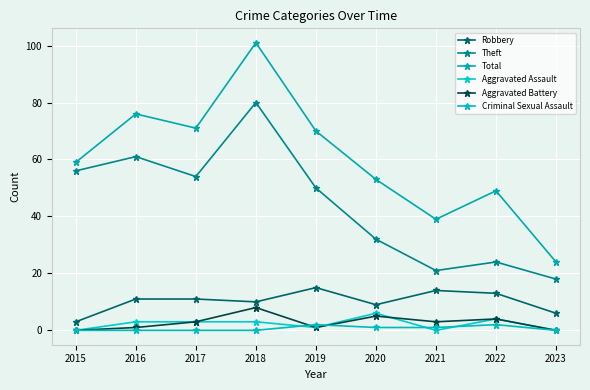

What is the value of the Criminal Sexual Assault point at the 6th from the left?

1